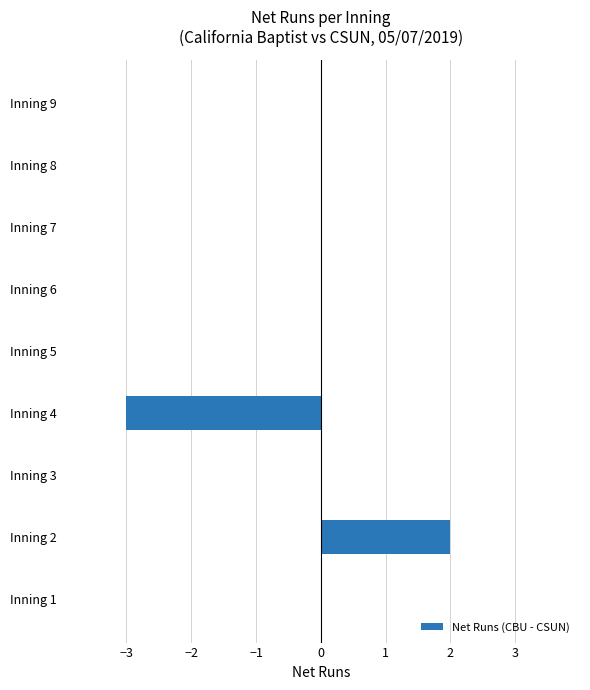

How many data points does each series have?

9